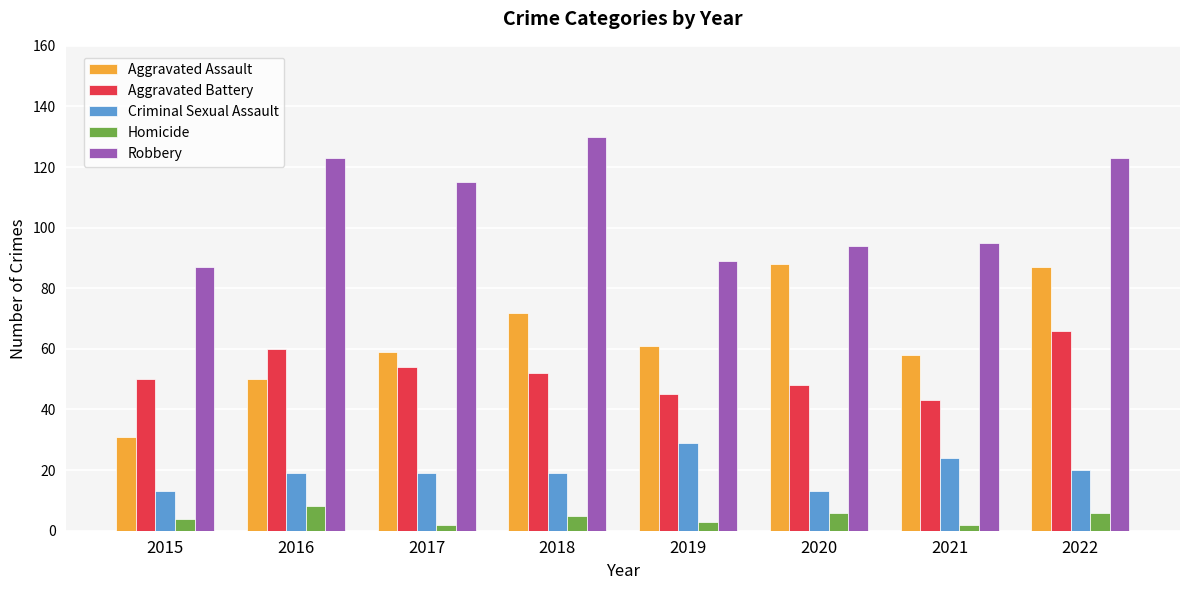

Is it true that Aggravated Battery equals 26 at 2020?

False